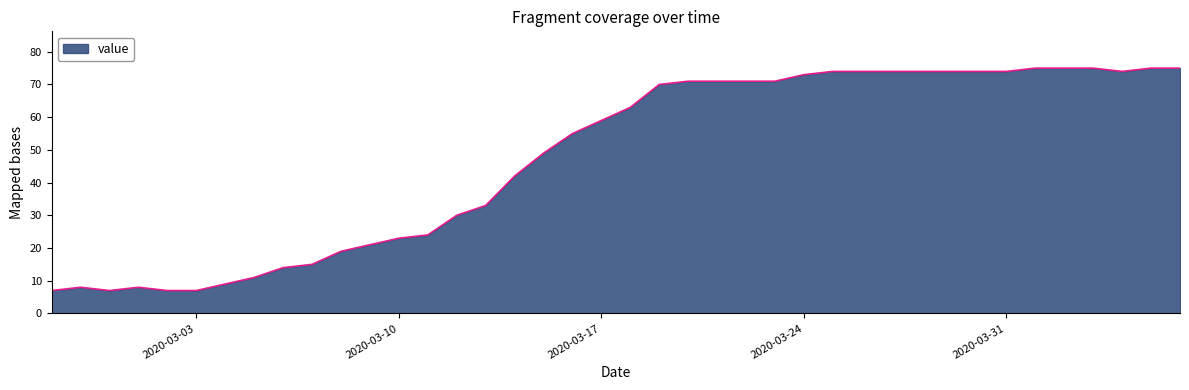

What is the difference between the maximum and minimum values?

68